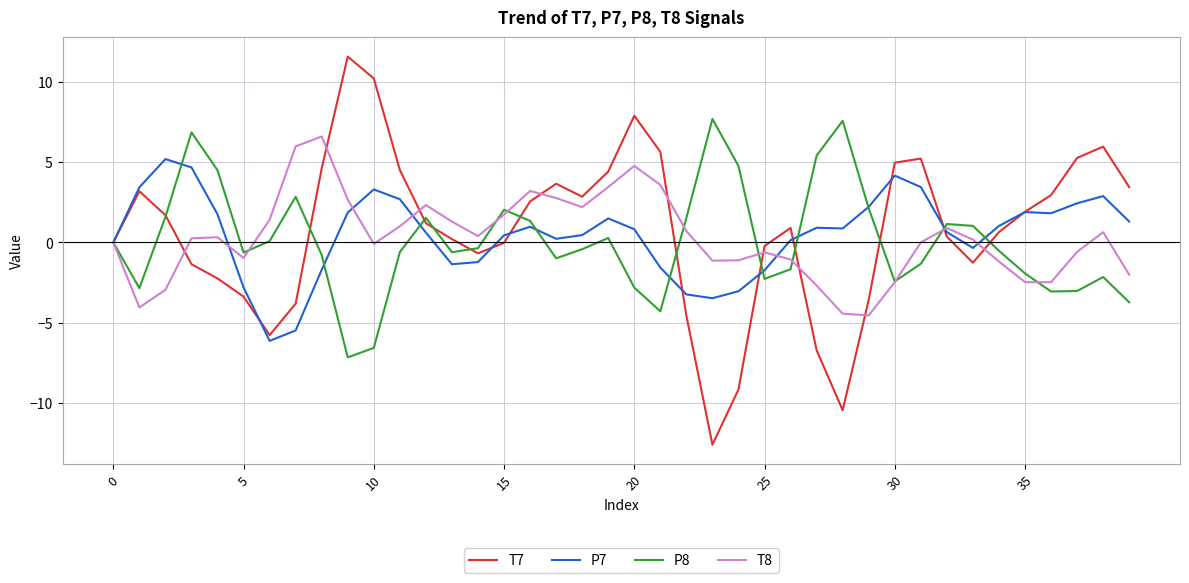

What is the difference between the second highest and second lowest values in the T7 series?

20.6